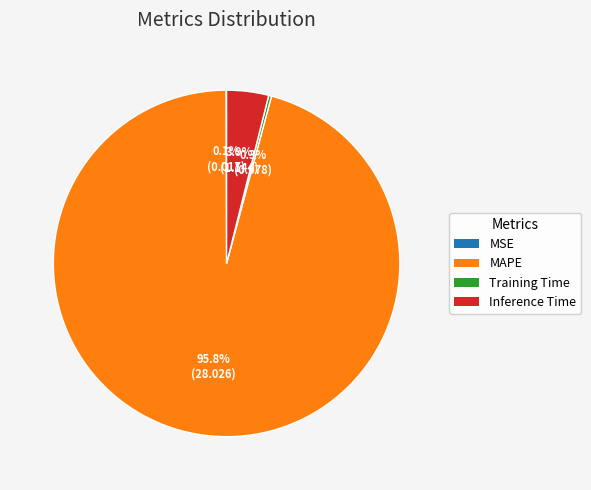

Which category has the biggest portion of the pie?

MAPE